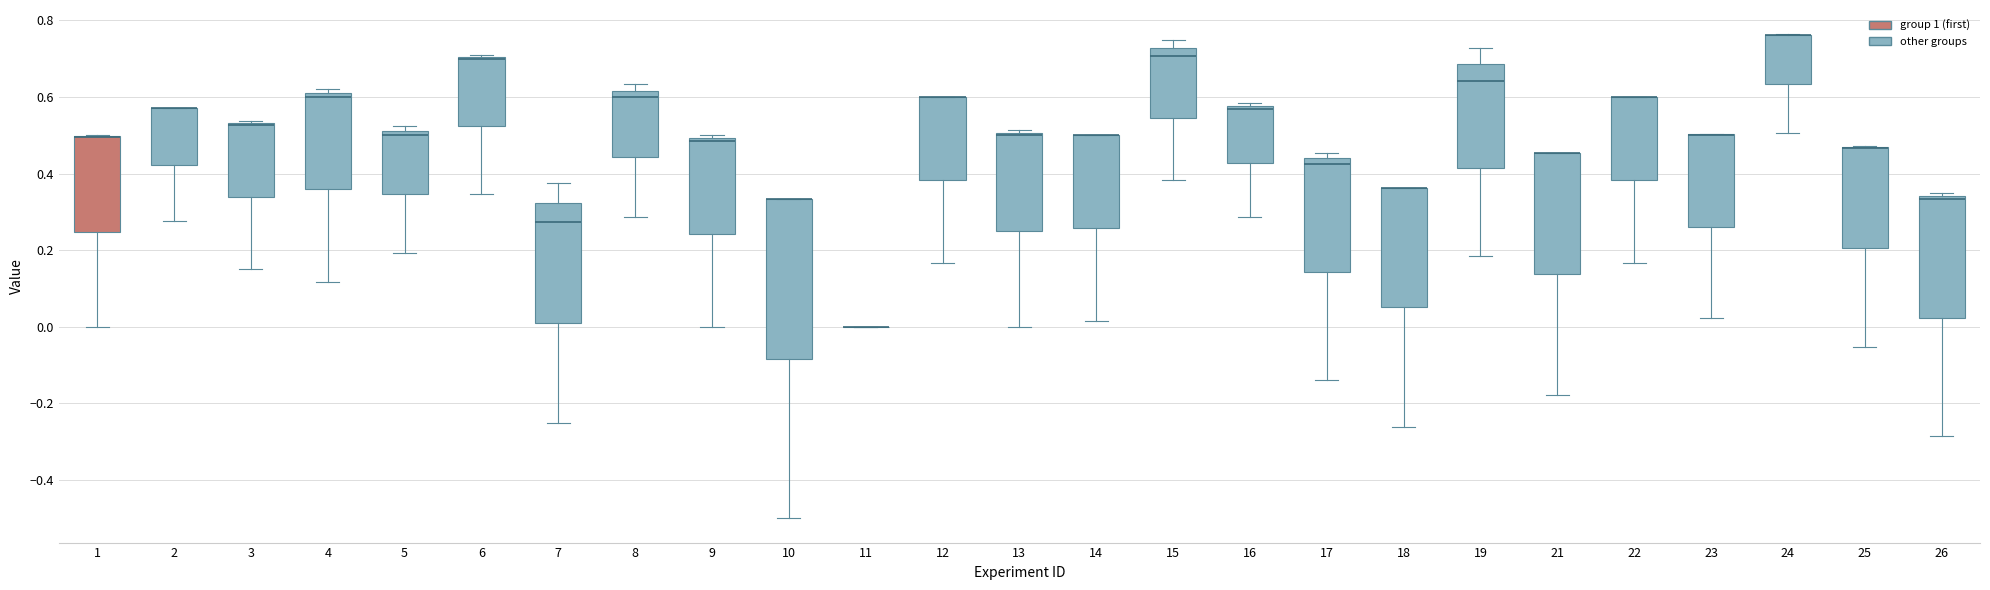

Where is the lower edge of the box at x = 3 on the y-axis? The values are not printed on the chart, so give them approximately, as read against the axis.

0.34